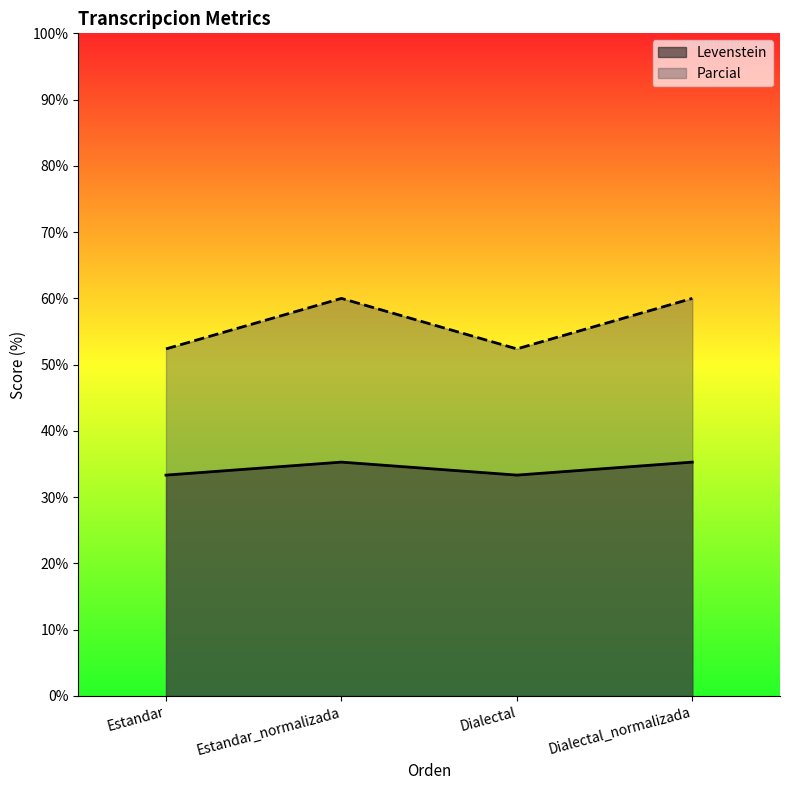

Between Estandar_normalizada and Dialectal_normalizada, which is larger?

Estandar_normalizada